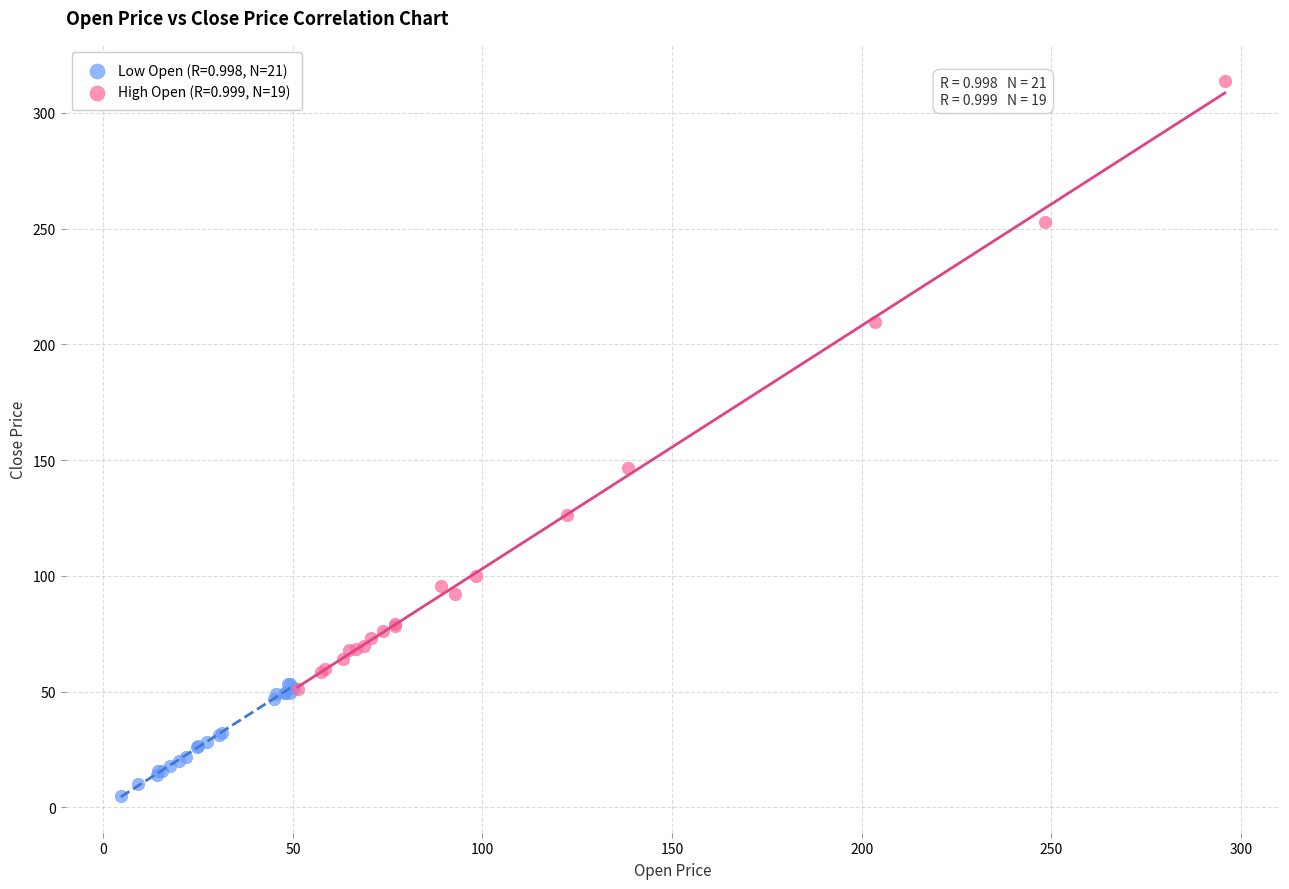

Which series contains the highest Y value?

High Open (R=0.999, N=19)